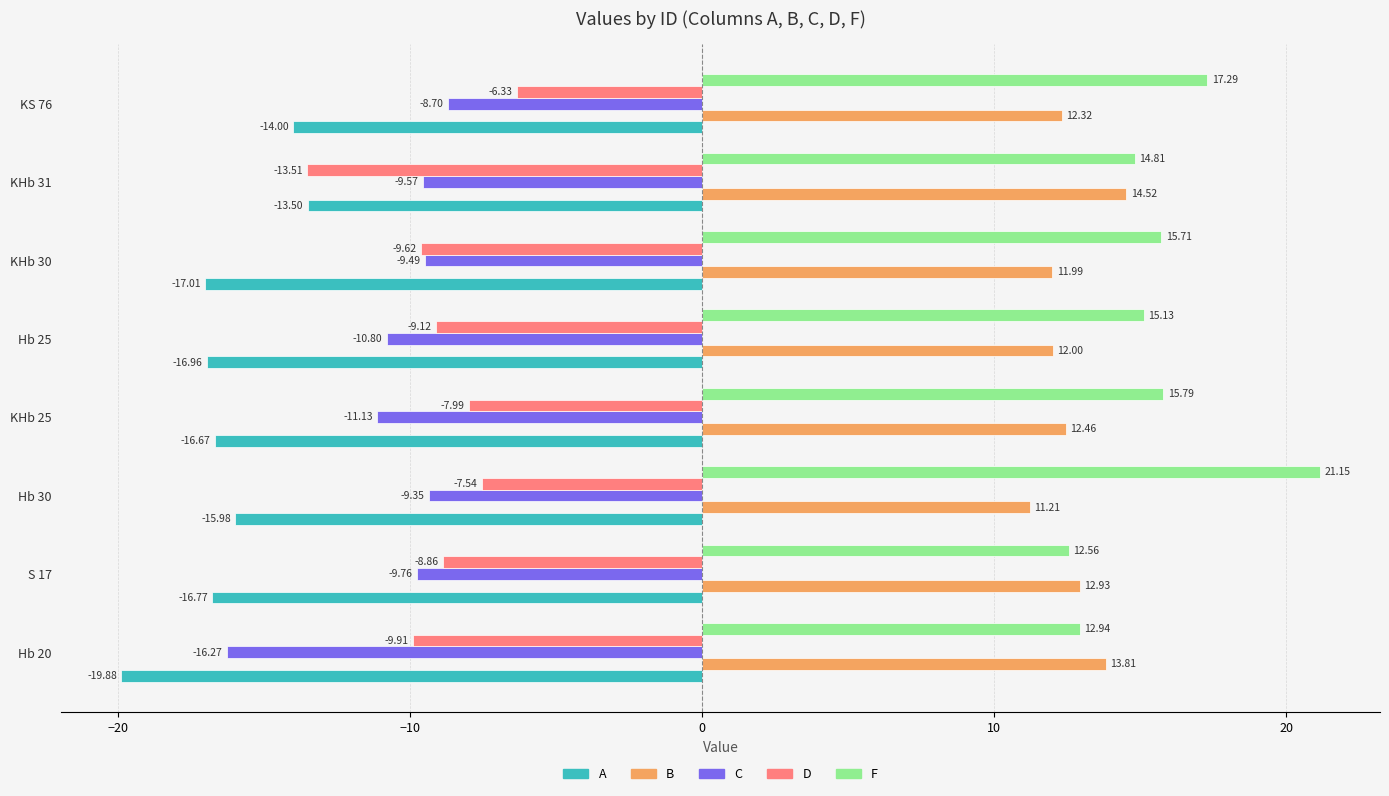

What is the difference between the second highest and minimum values in the C series?

6.9